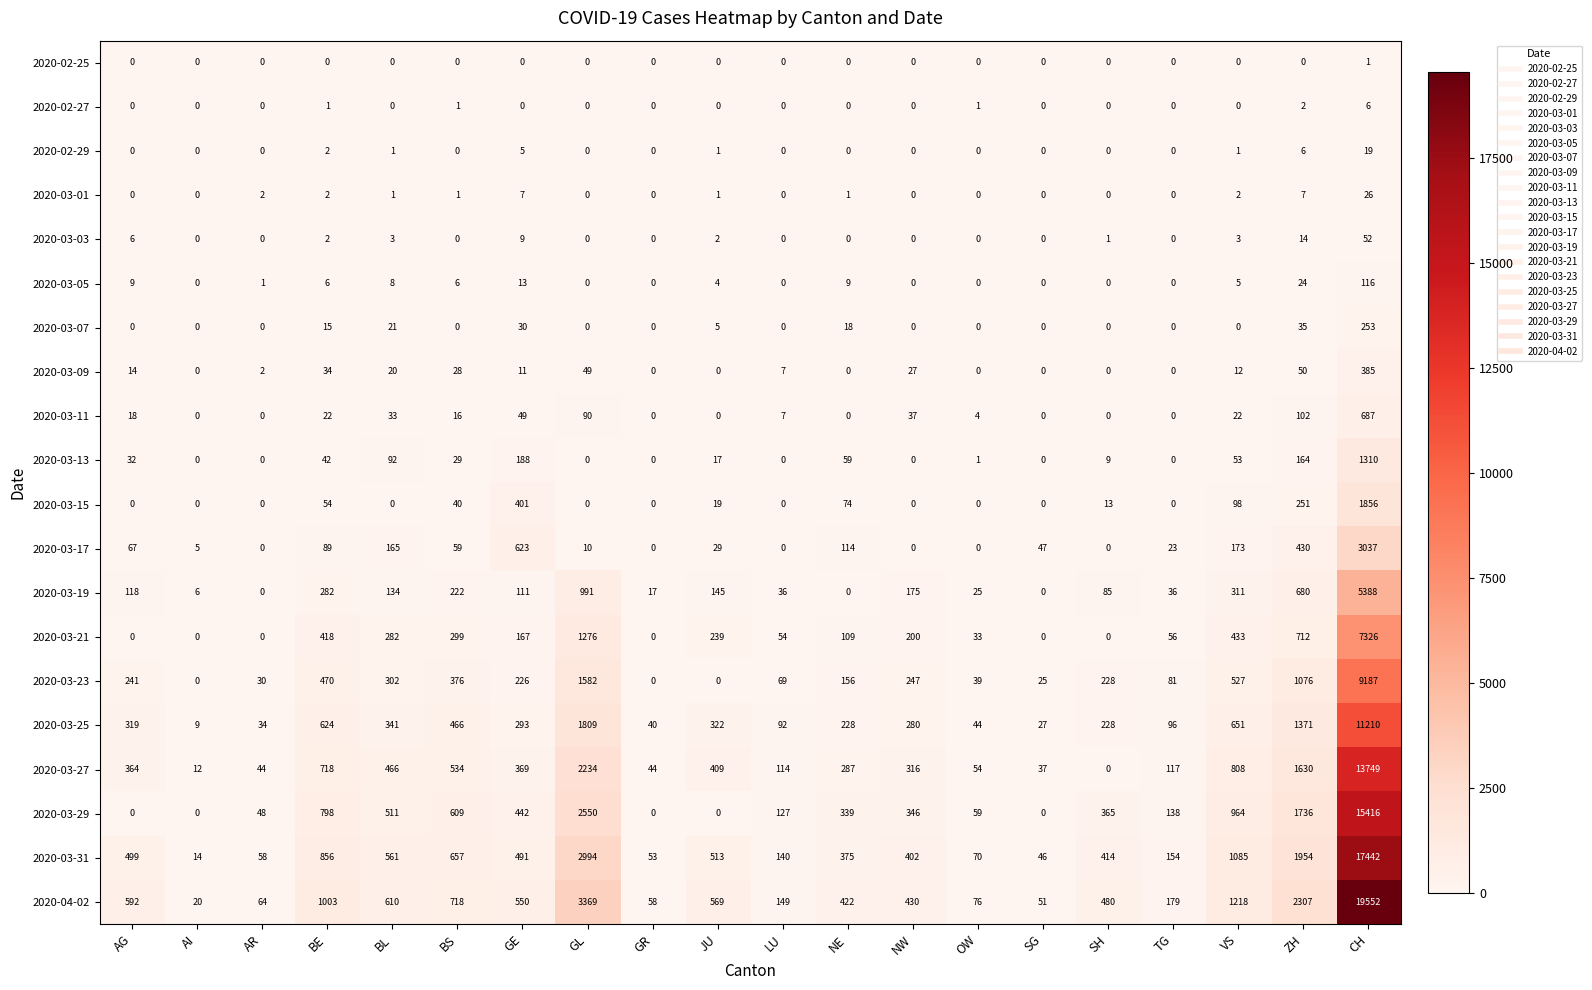

Rank the series by their maximum value, from lowest to highest.

2020-02-25, 2020-02-27, 2020-02-29, 2020-03-01, 2020-03-03, 2020-03-05, 2020-03-07, 2020-03-09, 2020-03-11, 2020-03-13, 2020-03-15, 2020-03-17, 2020-03-19, 2020-03-21, 2020-03-23, 2020-03-25, 2020-03-27, 2020-03-29, 2020-03-31, 2020-04-02